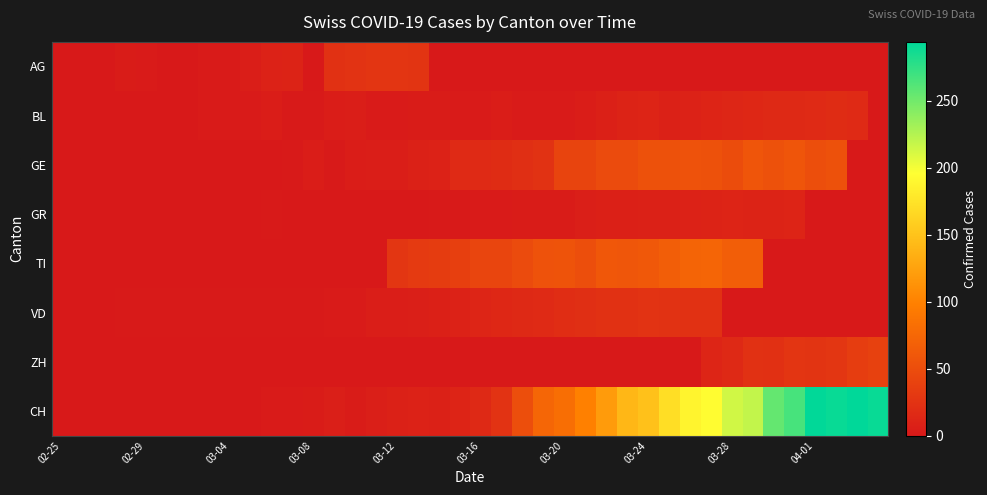

How many data points does each series have?

40